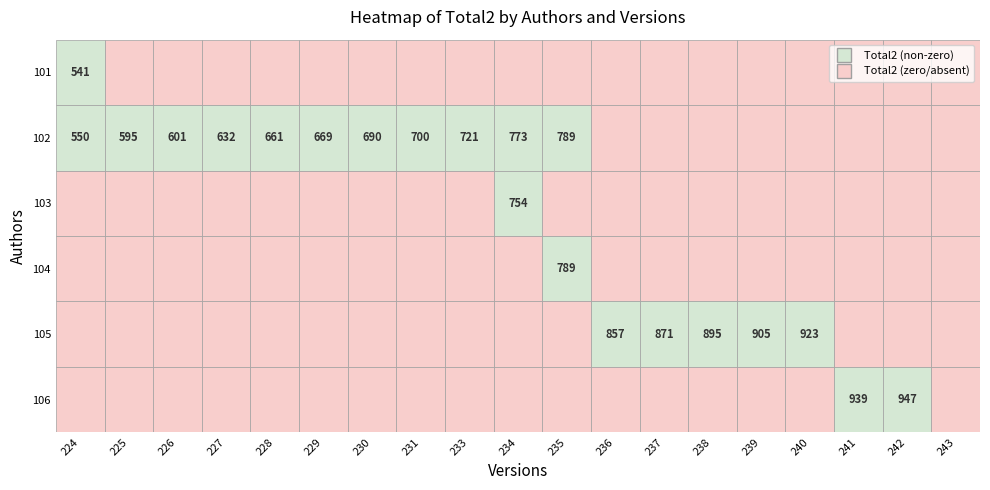

The value of 105 at 243 is 0. True or false?

True